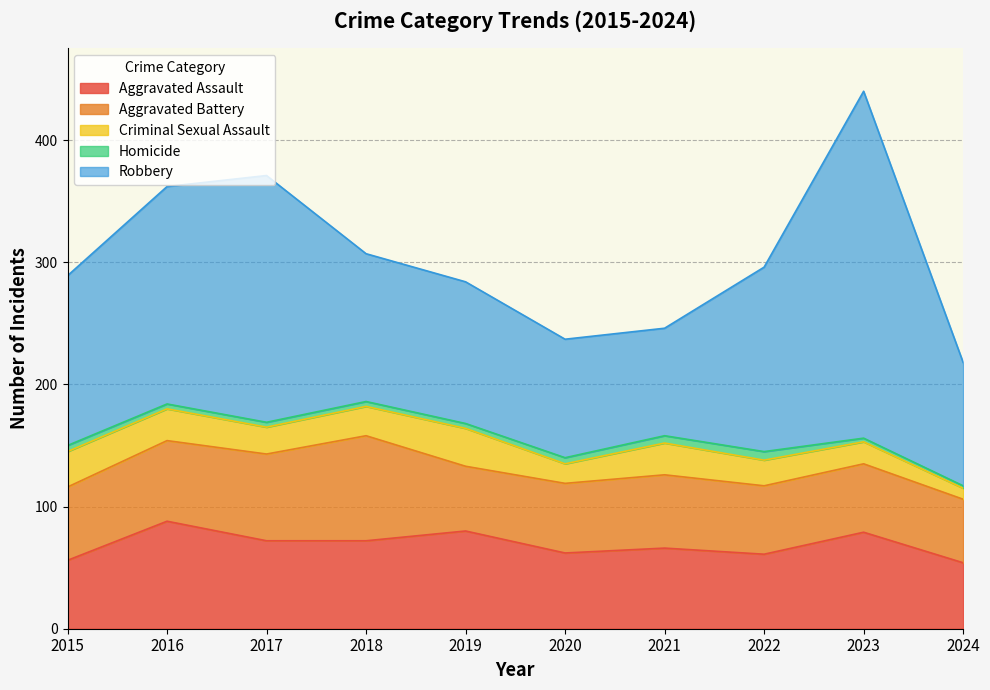

What are all the series names shown in the legend?

Aggravated Assault, Aggravated Battery, Criminal Sexual Assault, Homicide, Robbery